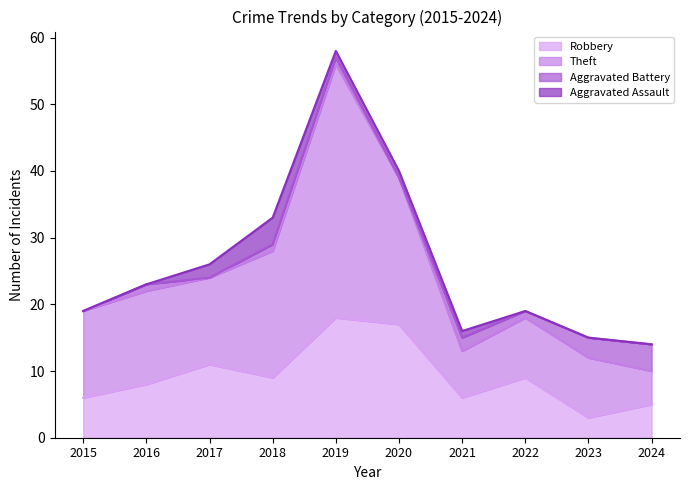

What is the maximum value for Robbery?

18